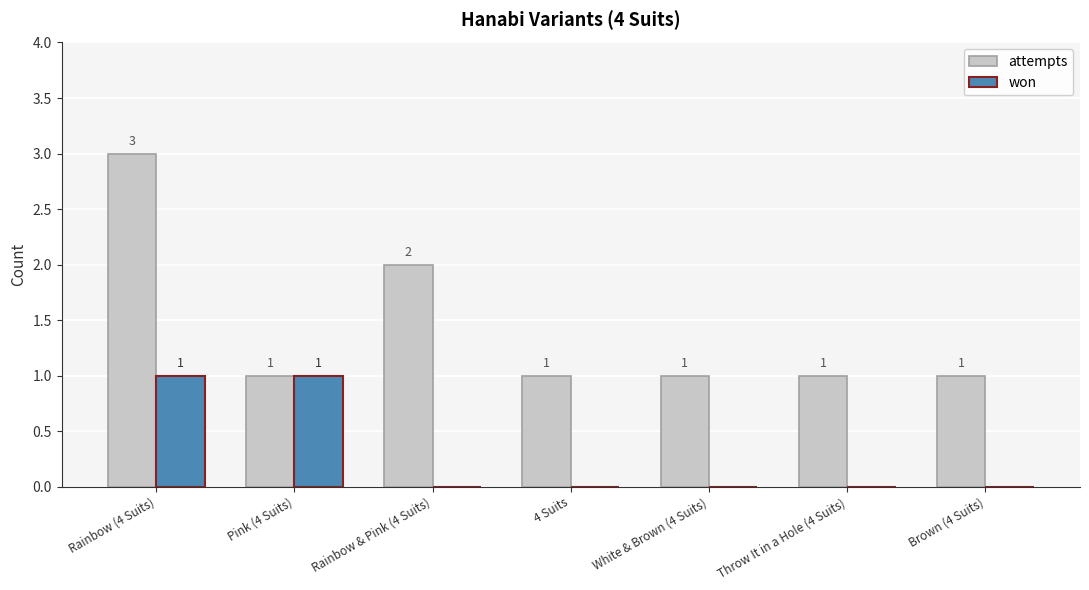

How many values in won are above zero?

2